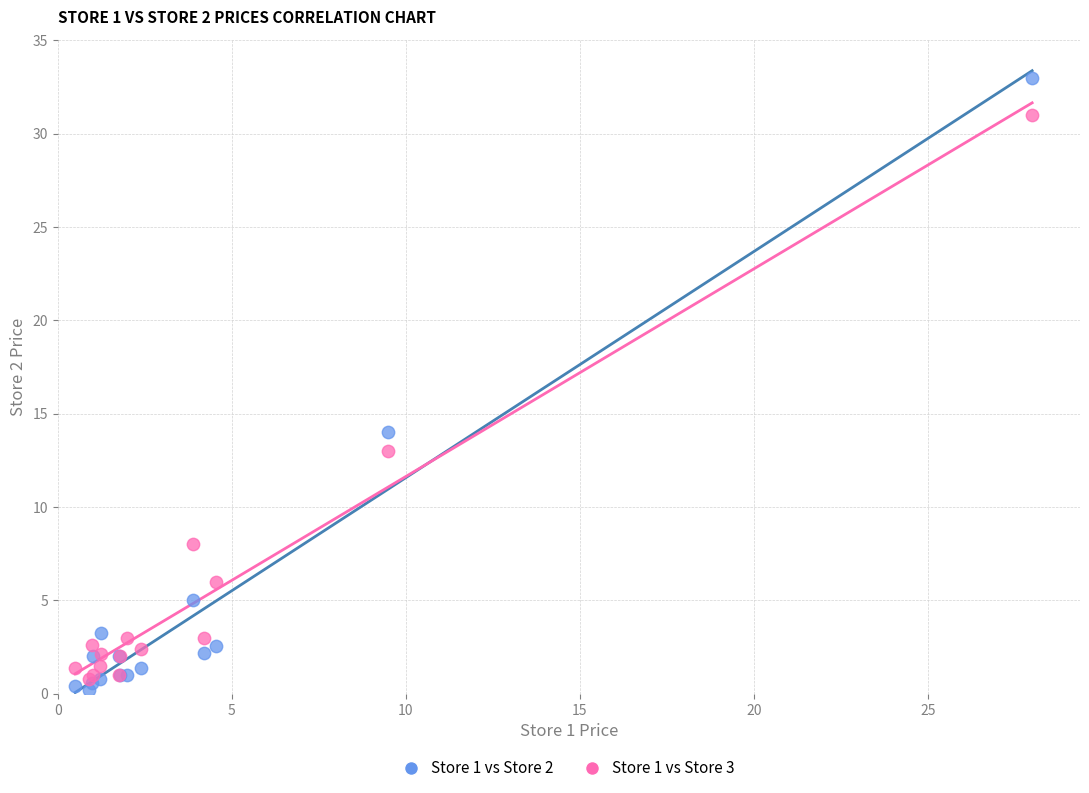

What are all the series names shown in the legend?

Store 1 vs Store 2, Store 1 vs Store 3